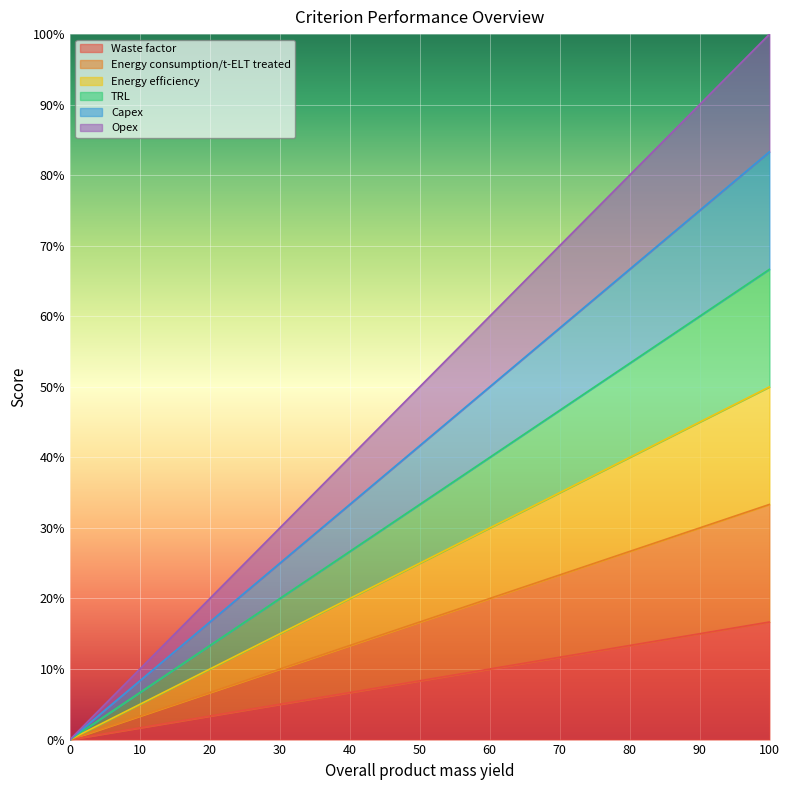

What are all the series names shown in the legend?

Waste factor, Energy consumption/t-ELT treated, Energy efficiency, TRL, Capex, Opex